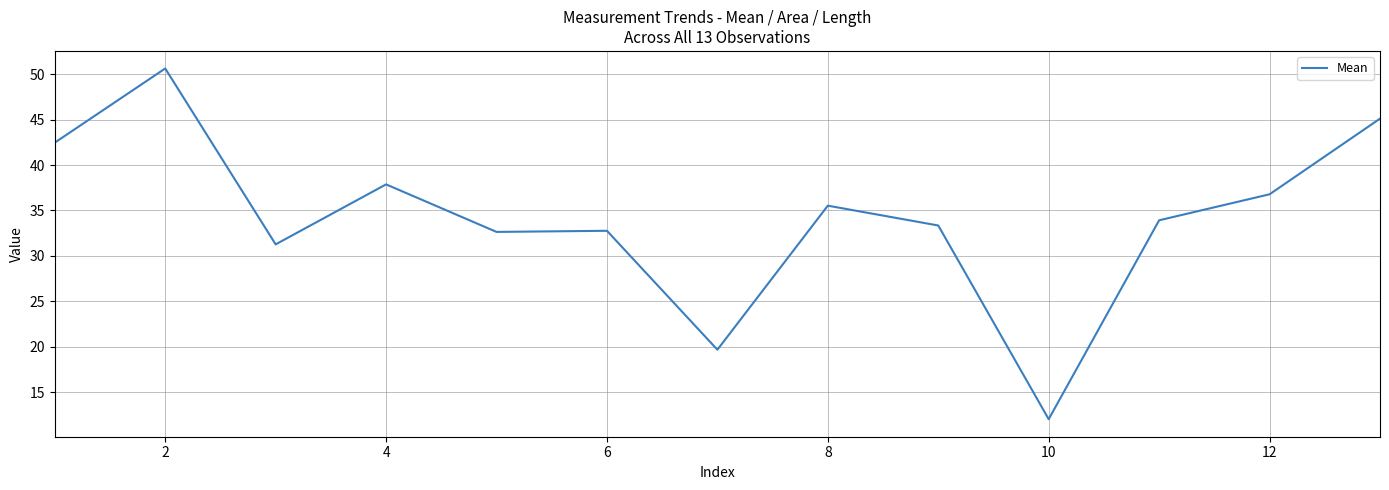

What is the minimum value shown in the chart?

12.1